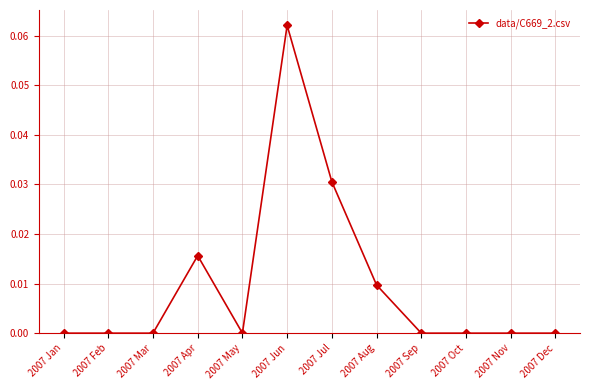

How many data points does each series have?

12